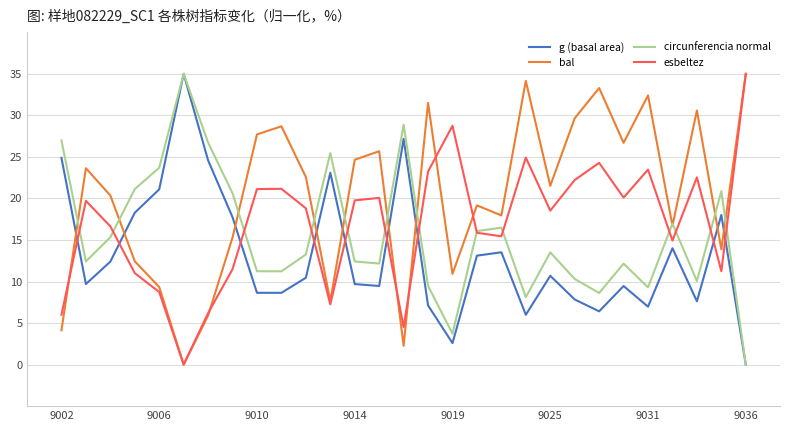

How many times do esbeltez and g (basal area) cross each other?

9